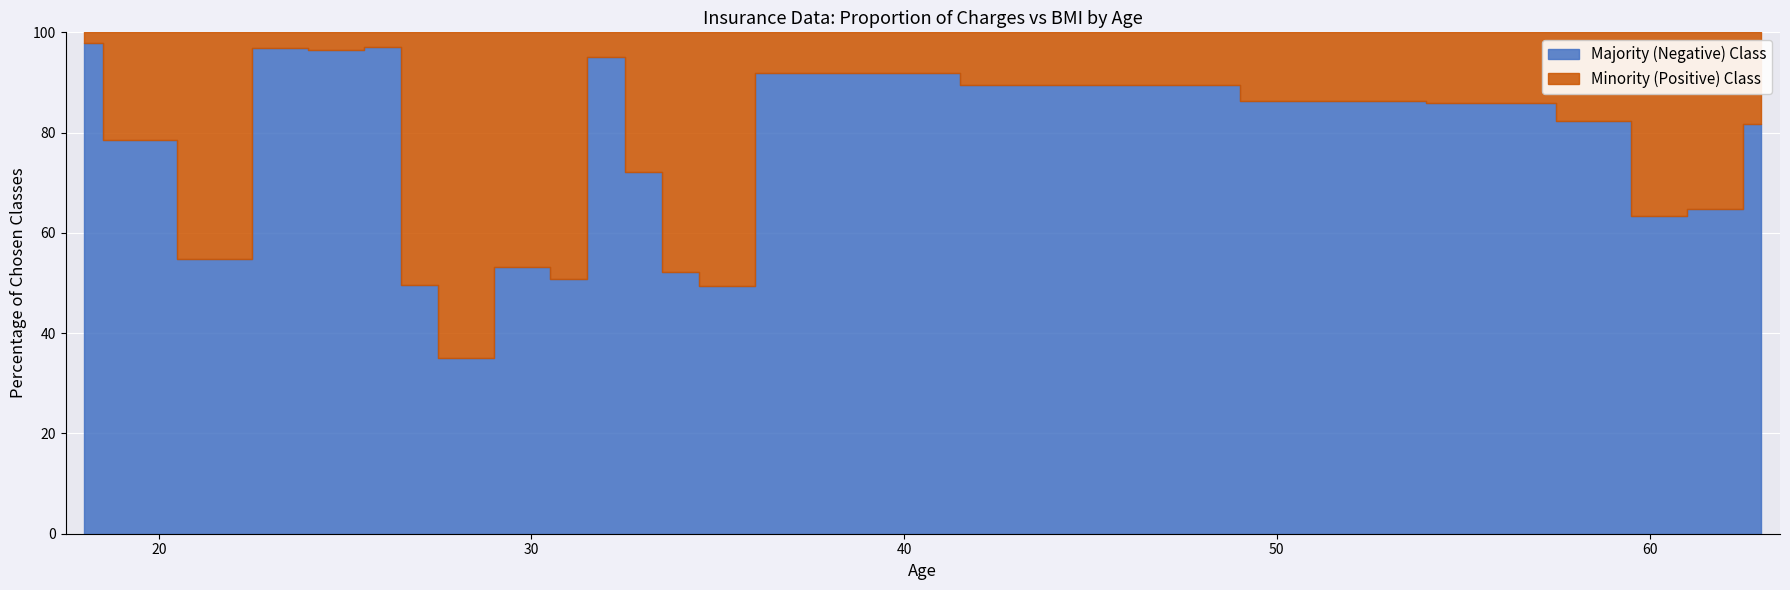

Does the chart display data point markers on the line(s)?

No